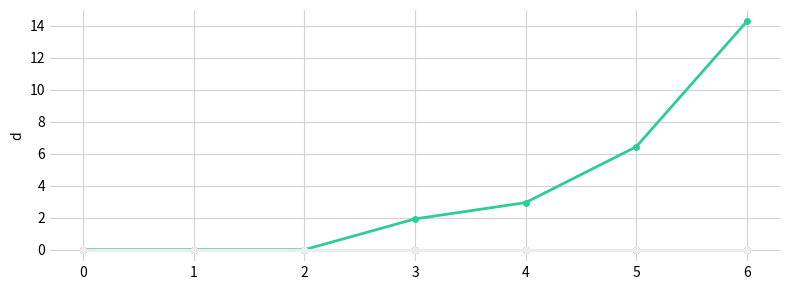

Is this an area chart (filled region under the line)?

No